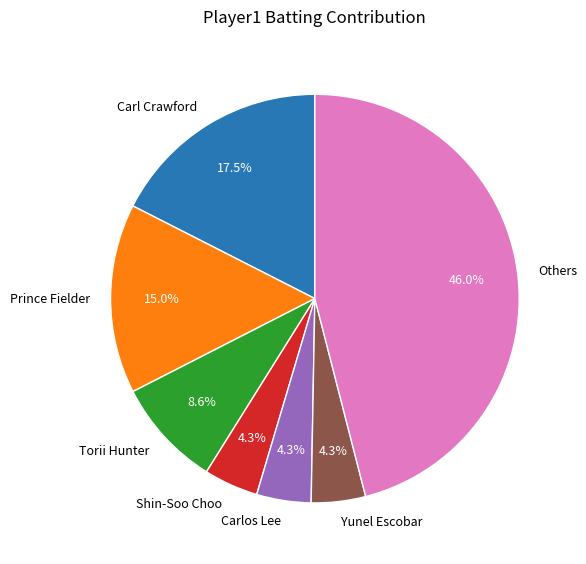

To the nearest percent, what is the average slice percentage?

14%